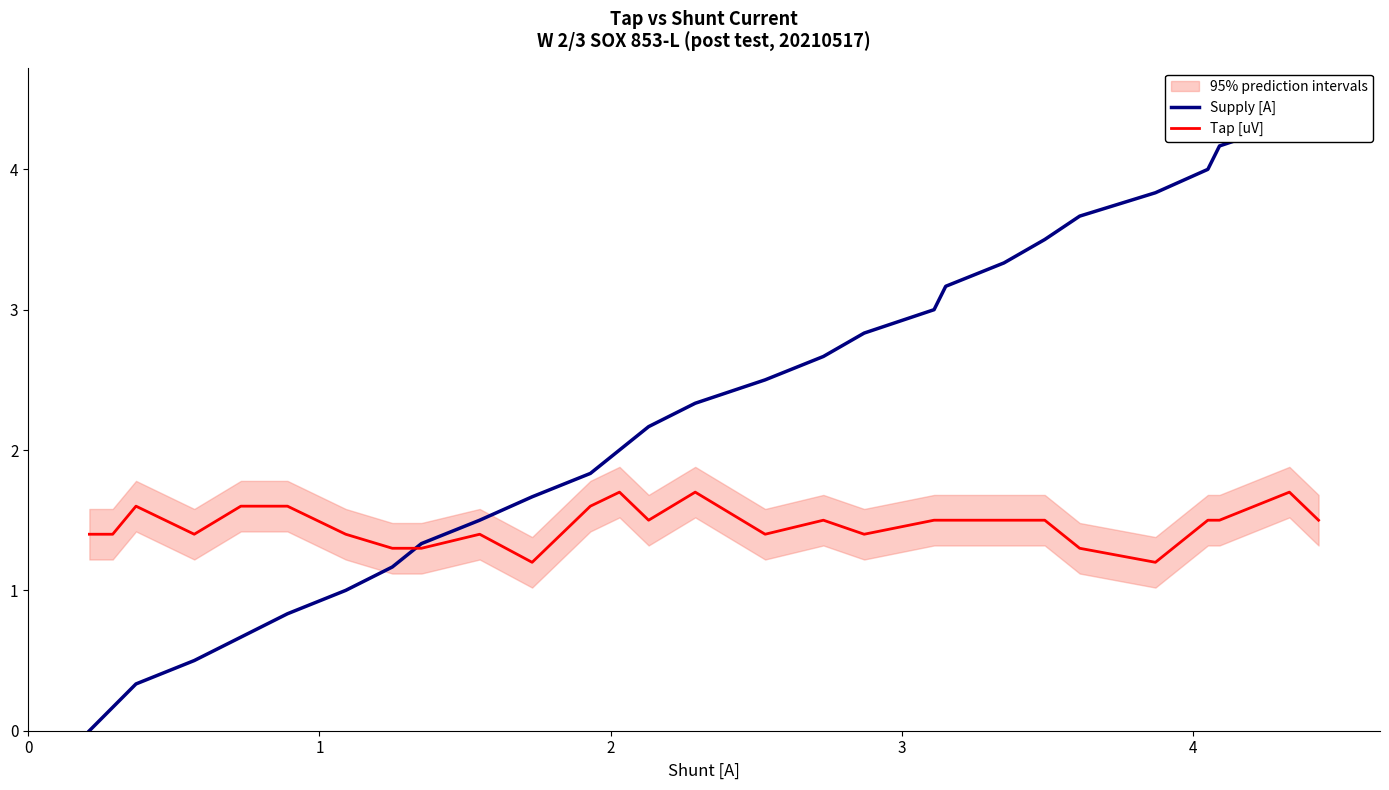

Is this an area chart (filled region under the line)?

No